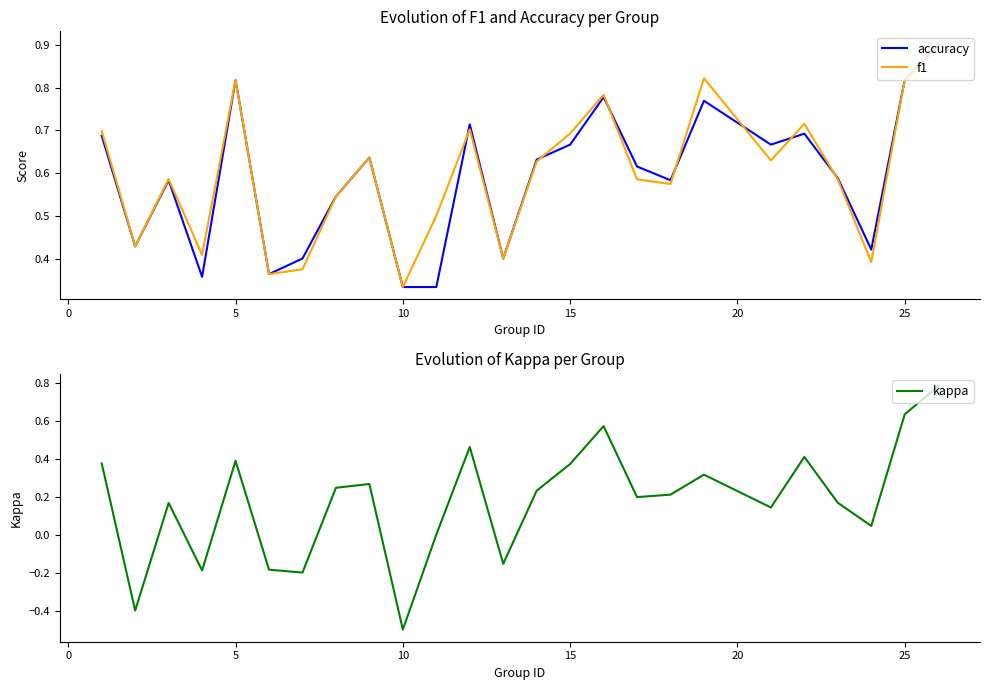

True or false: accuracy and f1 intersect in this chart.

True